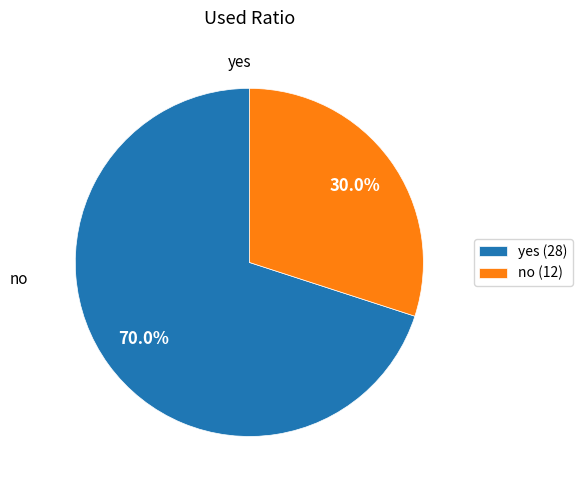

To the nearest percent, what percentage of the pie is no?

30%